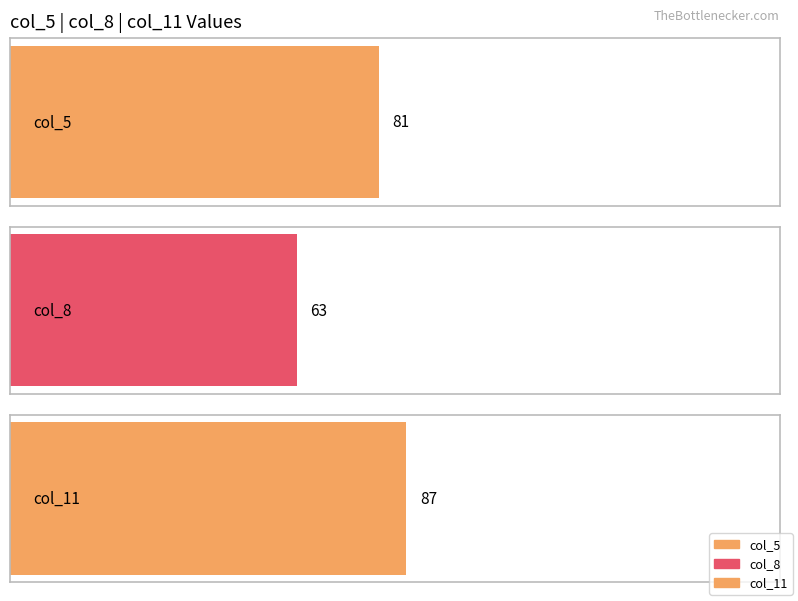

At 1, list the series in order from largest to smallest.

col_11, col_5, col_8